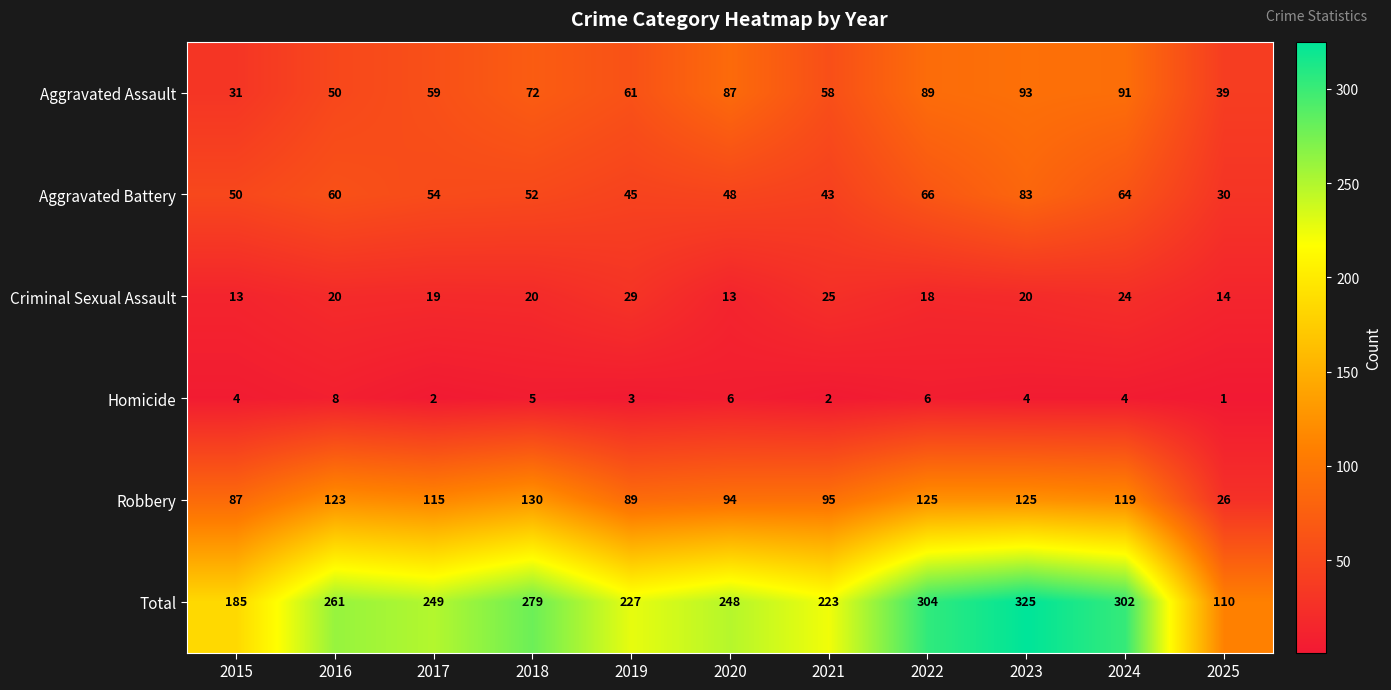

Which series has the widest spread of values?

Total